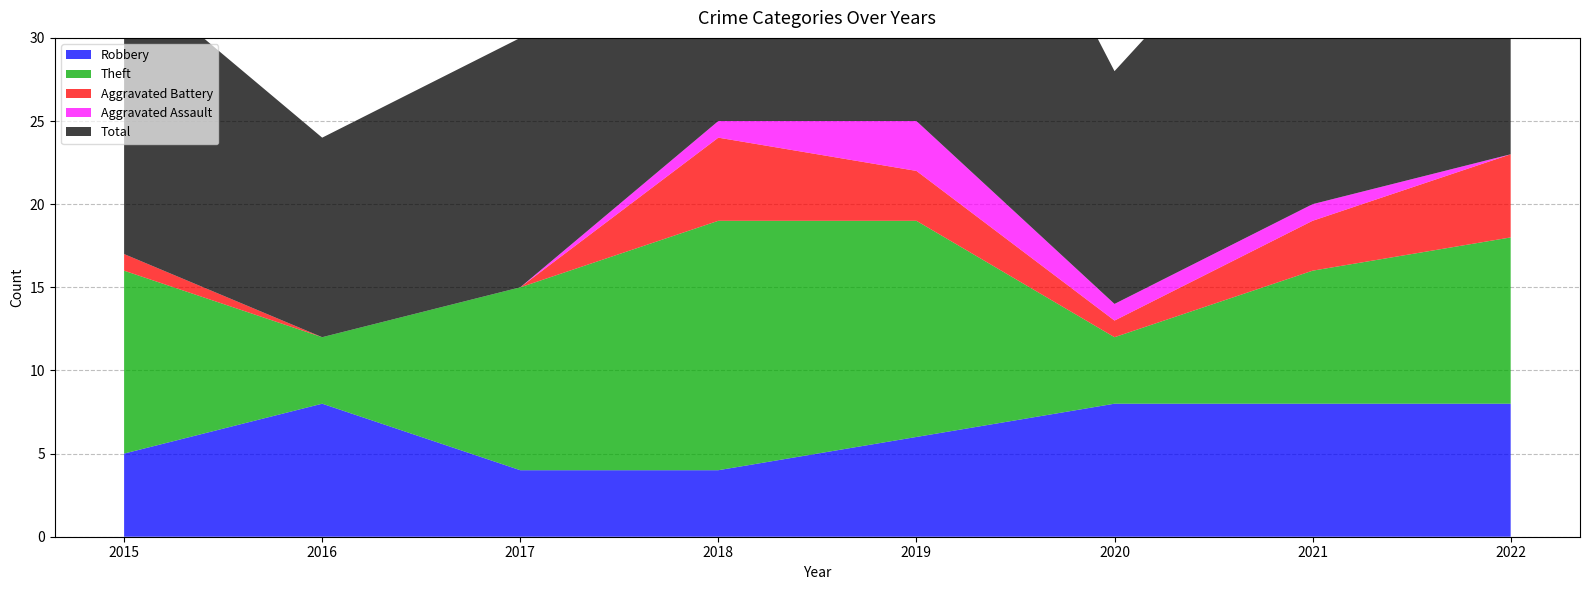

Which has a higher value, 2021 or 2016?

2021